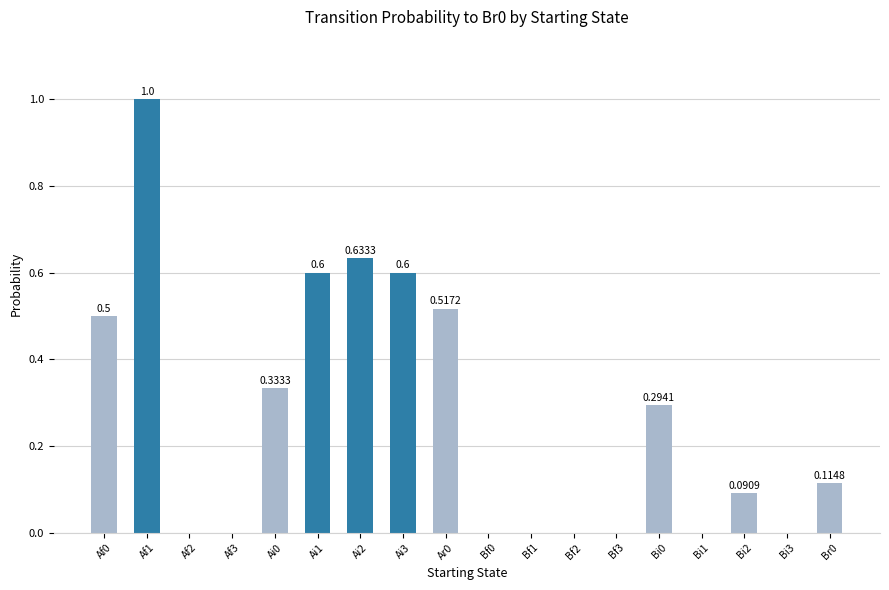

Is it true that the value at Bi3 is -0.6?

False